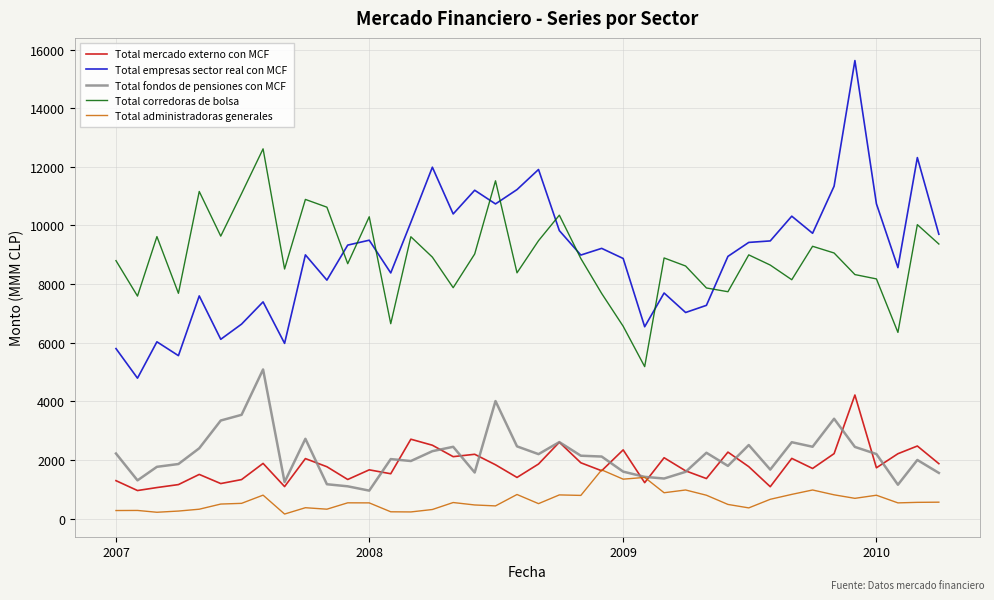

Does the chart display data point markers on the line(s)?

No